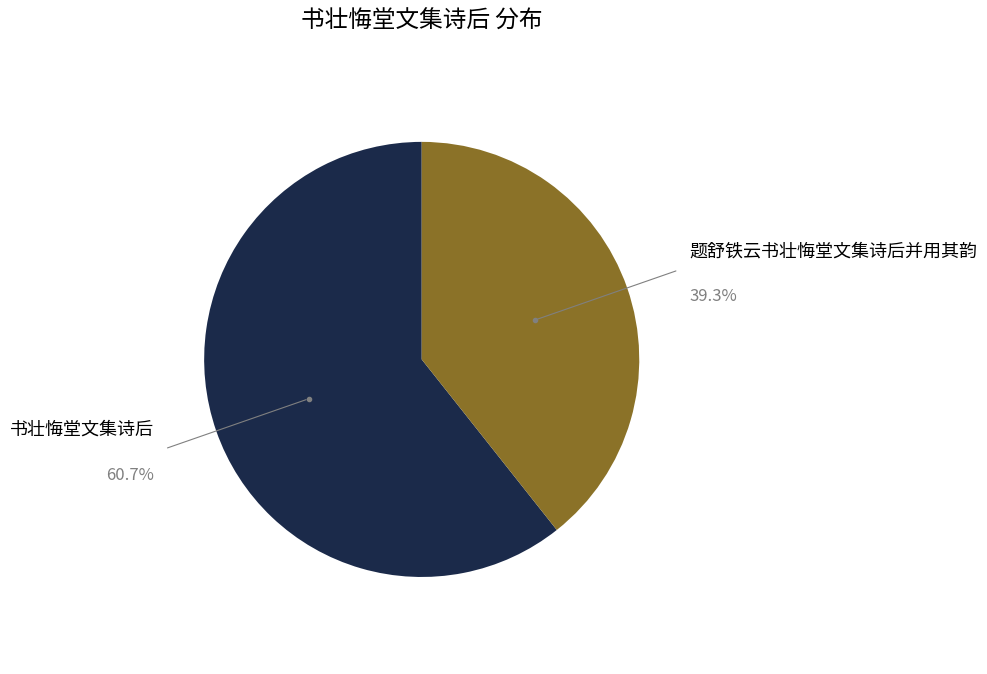

Is there a majority slice in this chart?

Yes